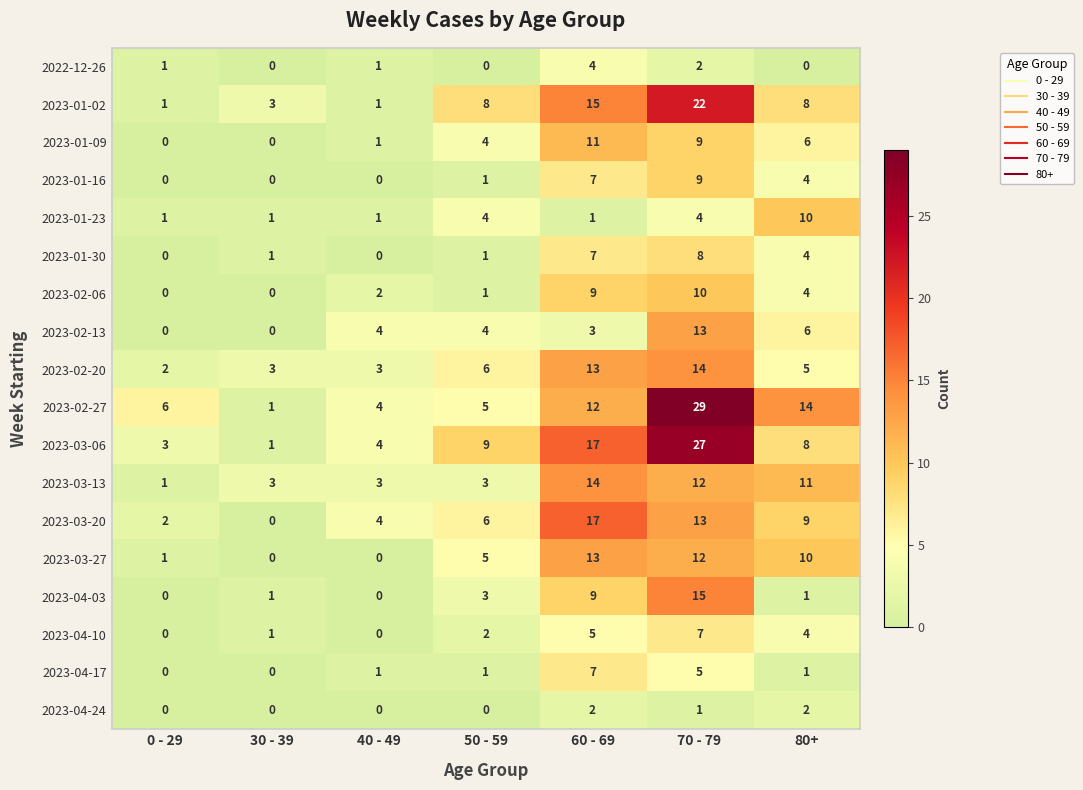

Rank the categories by 2023-02-27 value from lowest to highest.

30 - 39, 40 - 49, 50 - 59, 0 - 29, 60 - 69, 80+, 70 - 79